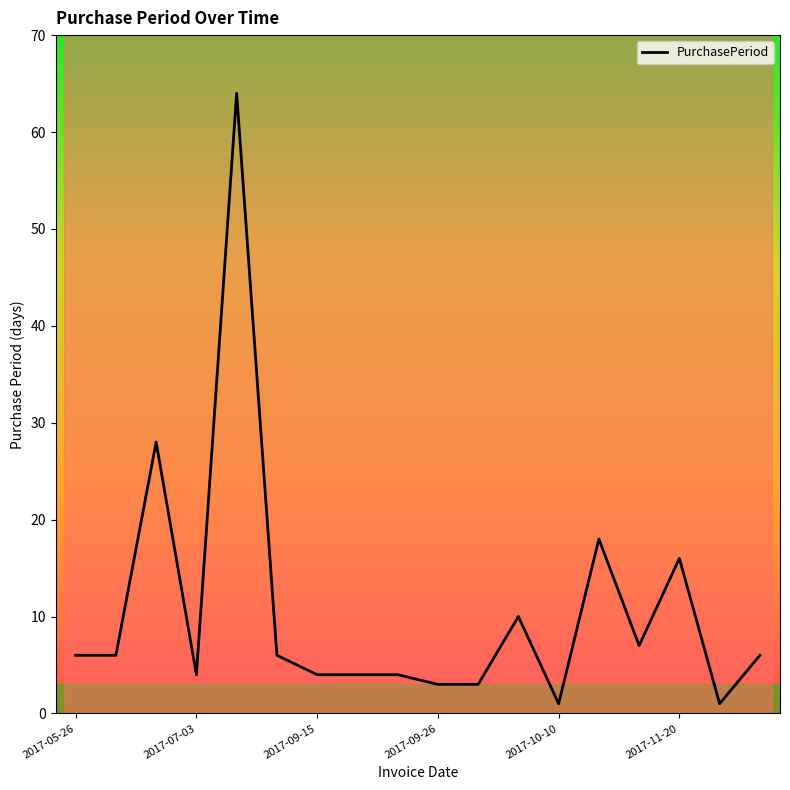

Does the chart have visible grid lines?

No